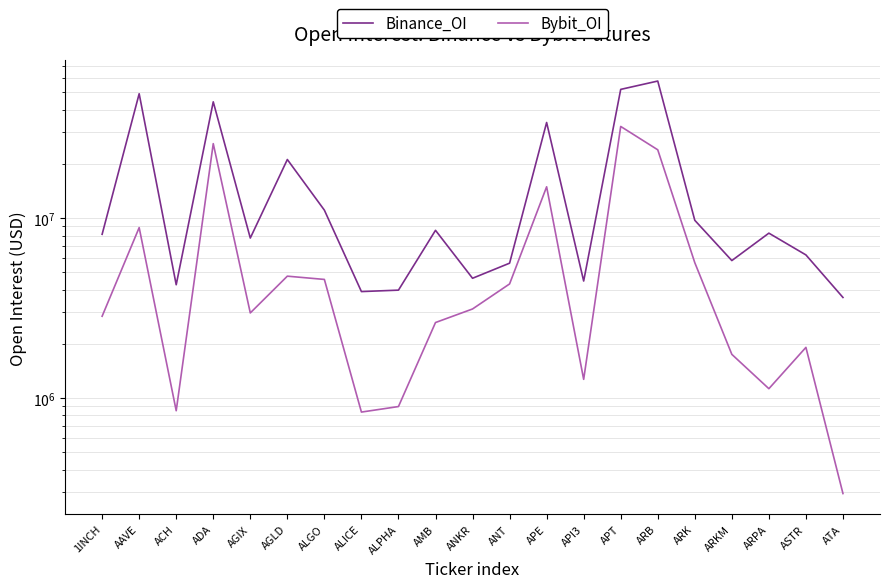

Reading left to right, list all the values displayed in this chart.

Binance_OI: 8133488	49207411	4263051	44364499	7752494	21193356	11081232	3905963	3978290	8558128	4631817	5619347	34052098	4470779	52031516	57897702	9729123	5810111	8253676	6245801	3622562
Bybit_OI: 2847869	8861648	849076	25969138	2971417	4758058	4563117	834623	895876	2627481	3125963	4307687	14945797	1269330	32370789	24002962	5654070	1747993	1126092	1911229	294035